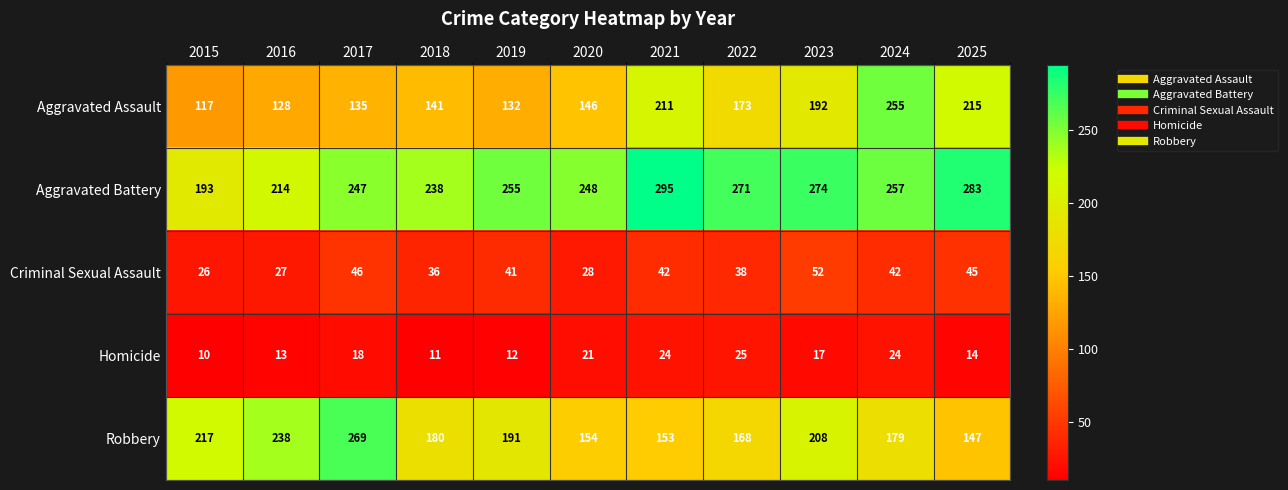

Rank the series by their maximum value, from lowest to highest.

Homicide, Criminal Sexual Assault, Aggravated Assault, Robbery, Aggravated Battery